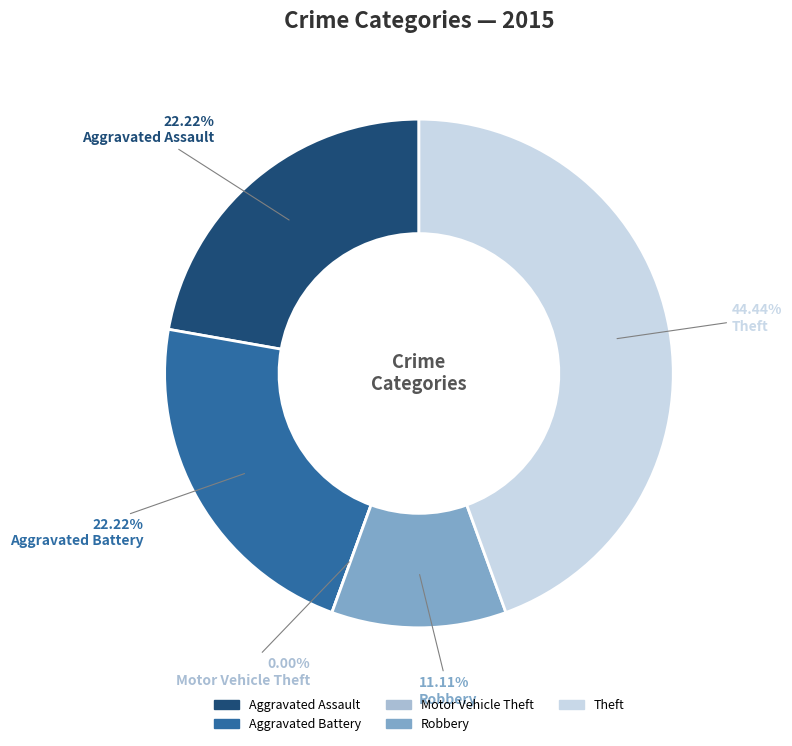

Rank the categories by value from lowest to highest.

Motor Vehicle Theft, Robbery, Aggravated Assault, Aggravated Battery, Theft